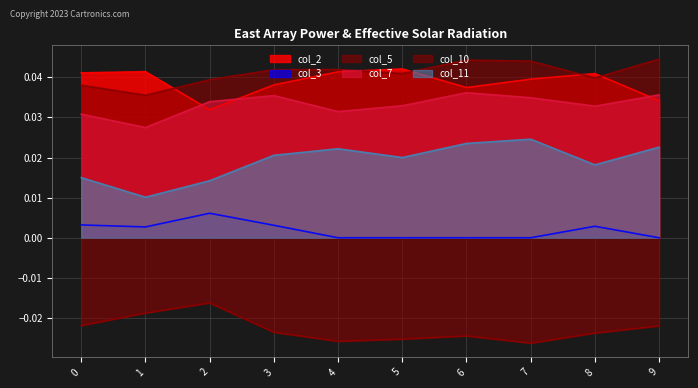

True or false: col_7 and col_10 cross at least once.

False